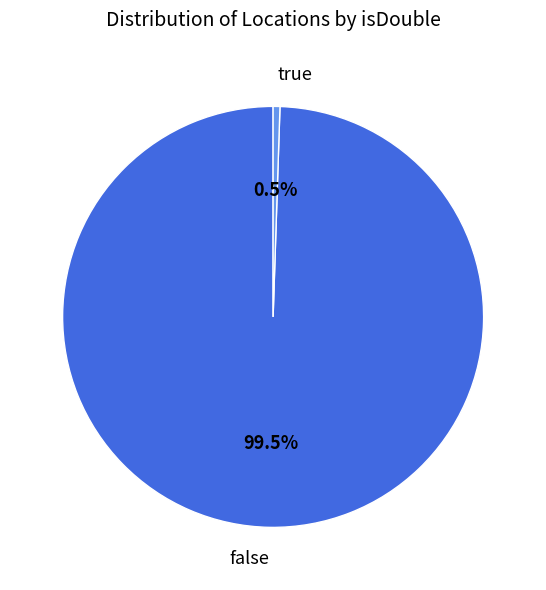

Between true and false, which is larger?

false